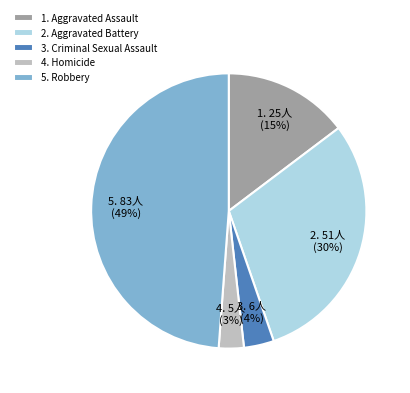

To the nearest percent, what is the difference between the largest and smallest slice percentages?

46%